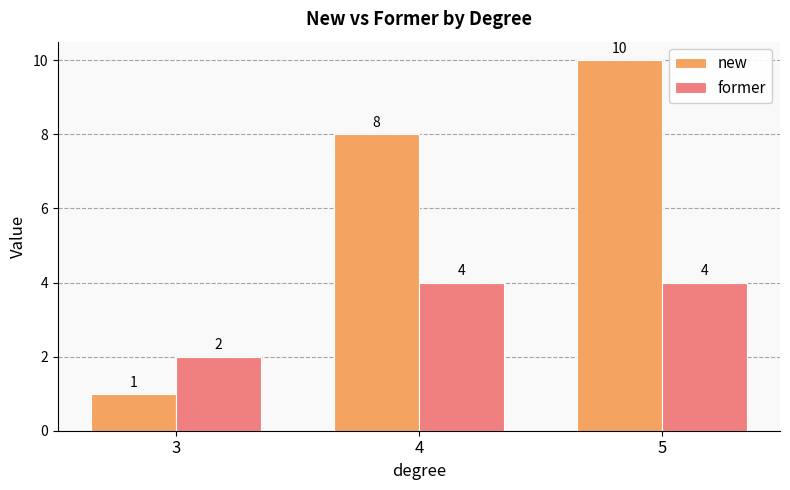

Which category has the lowest value across all series?

3